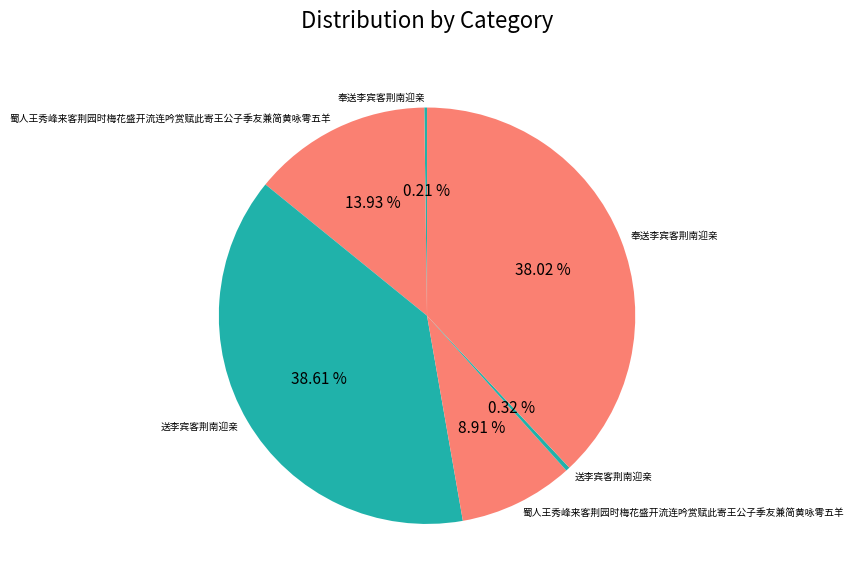

How many segments does this pie chart have?

6